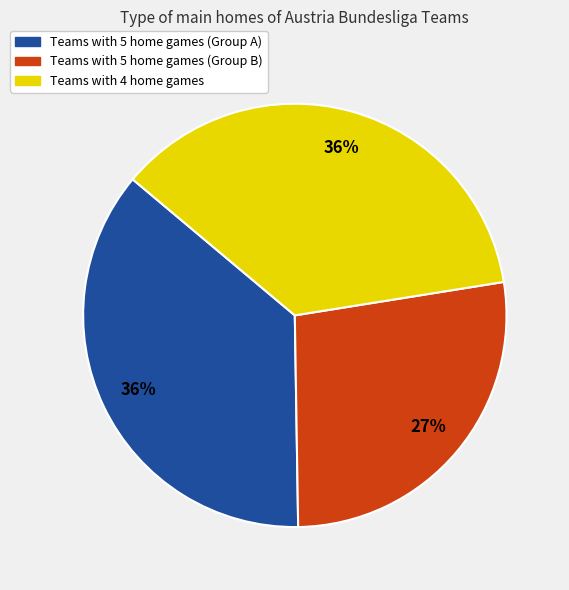

To the nearest percent, what is the difference between the largest and smallest slice percentages?

9%